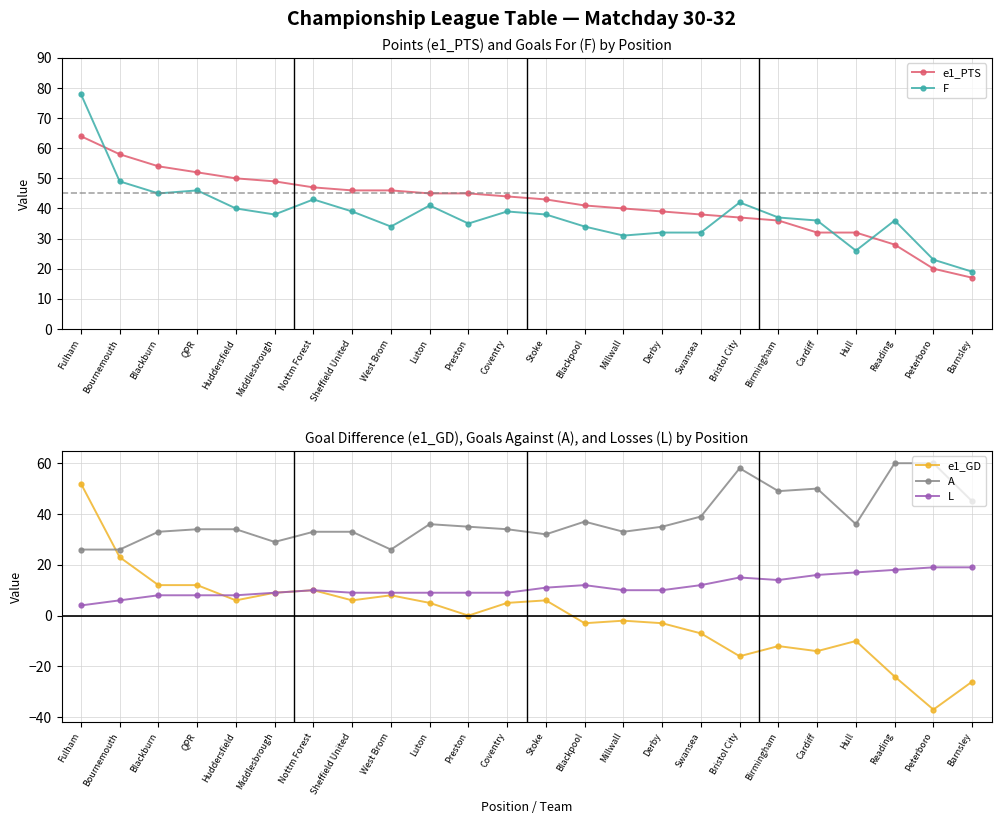

True or false: L has a value of 10 at Millwall.

True